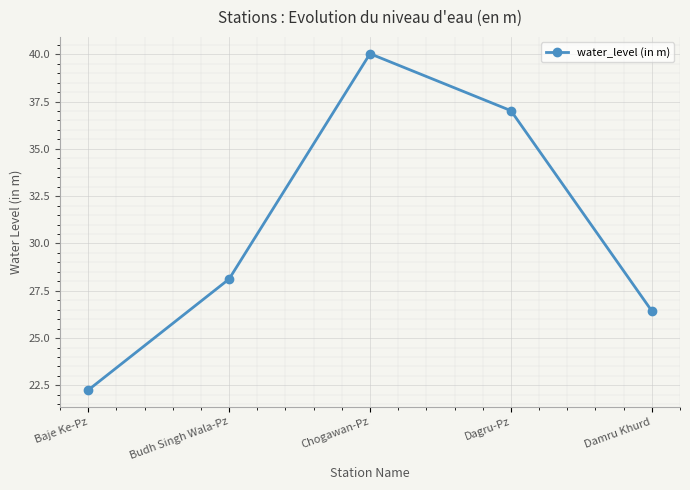

What is the label of the 3rd point from the right?

Chogawan-Pz